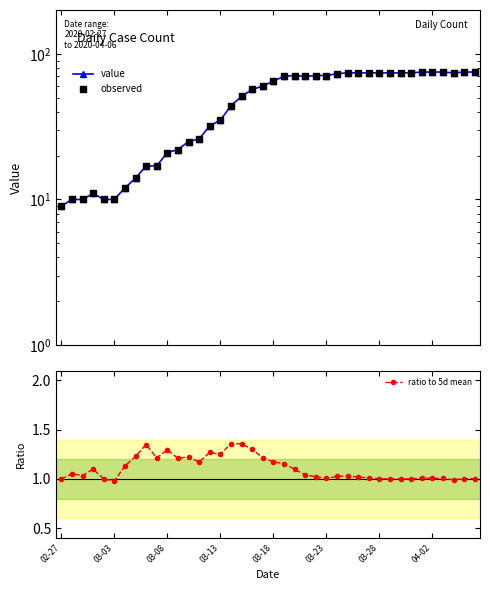

At which category is the sum across all series the highest?

34